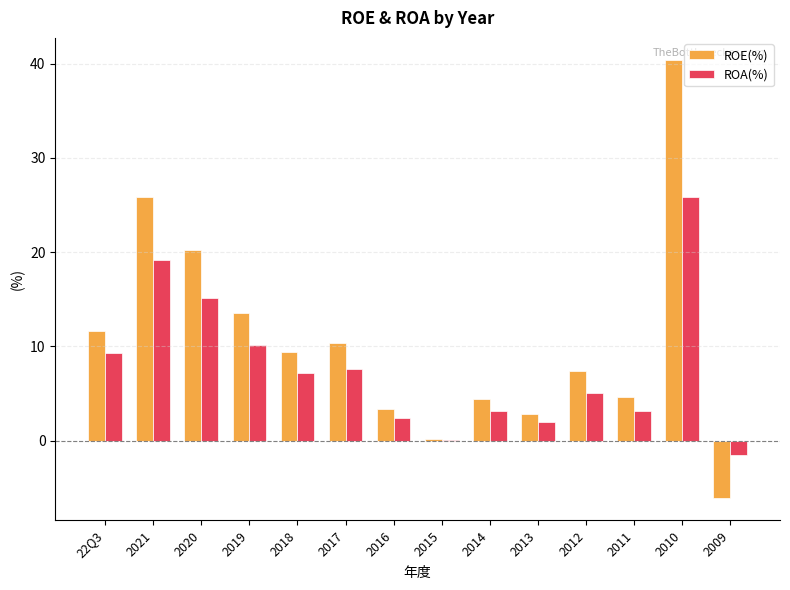

What is the total value across all series at 2009?

-7.6